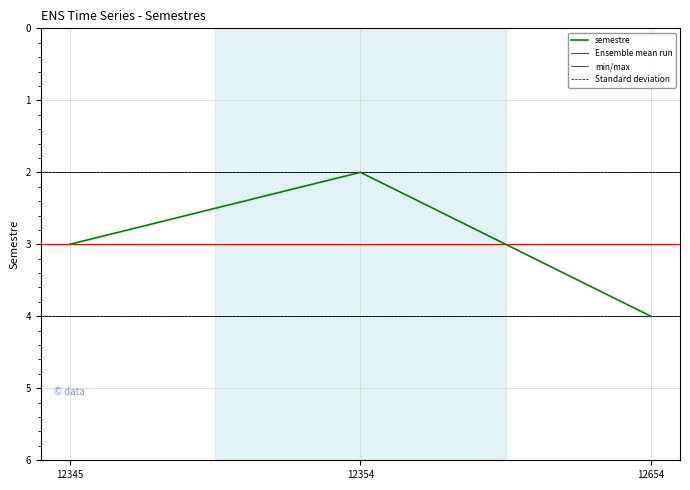

Reading left to right, what are all the values shown in this chart?

3	2	4